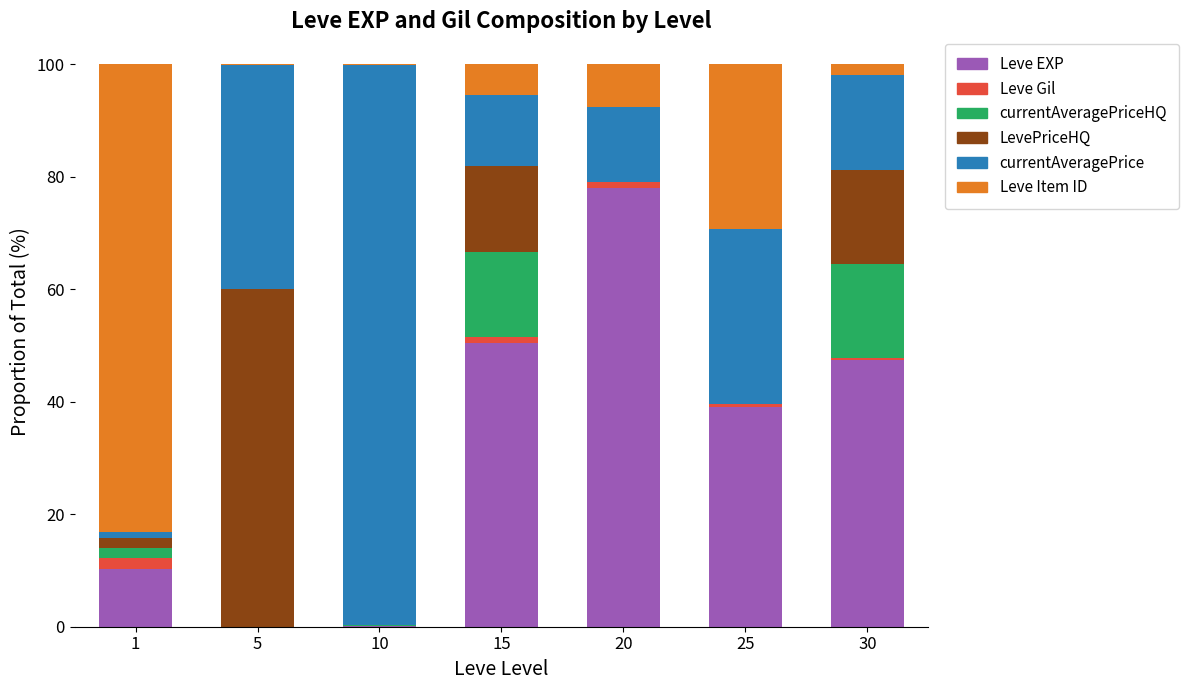

What is the sum of all Leve EXP values?

225.5